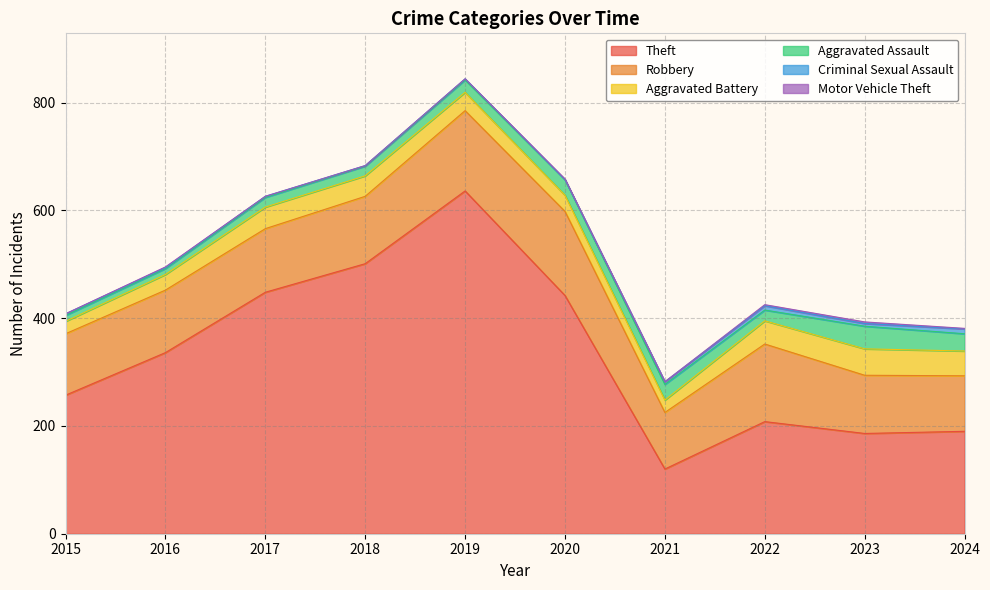

True or false: Theft and Criminal Sexual Assault intersect in this chart.

False